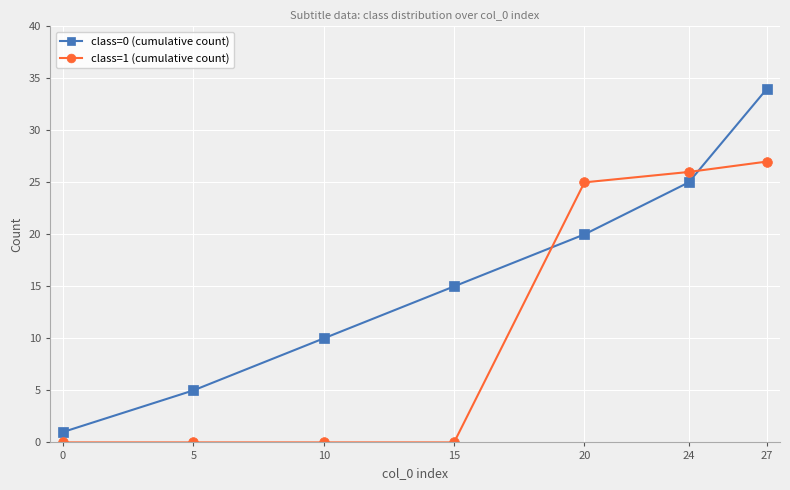

Count the number of categories in the chart.

7